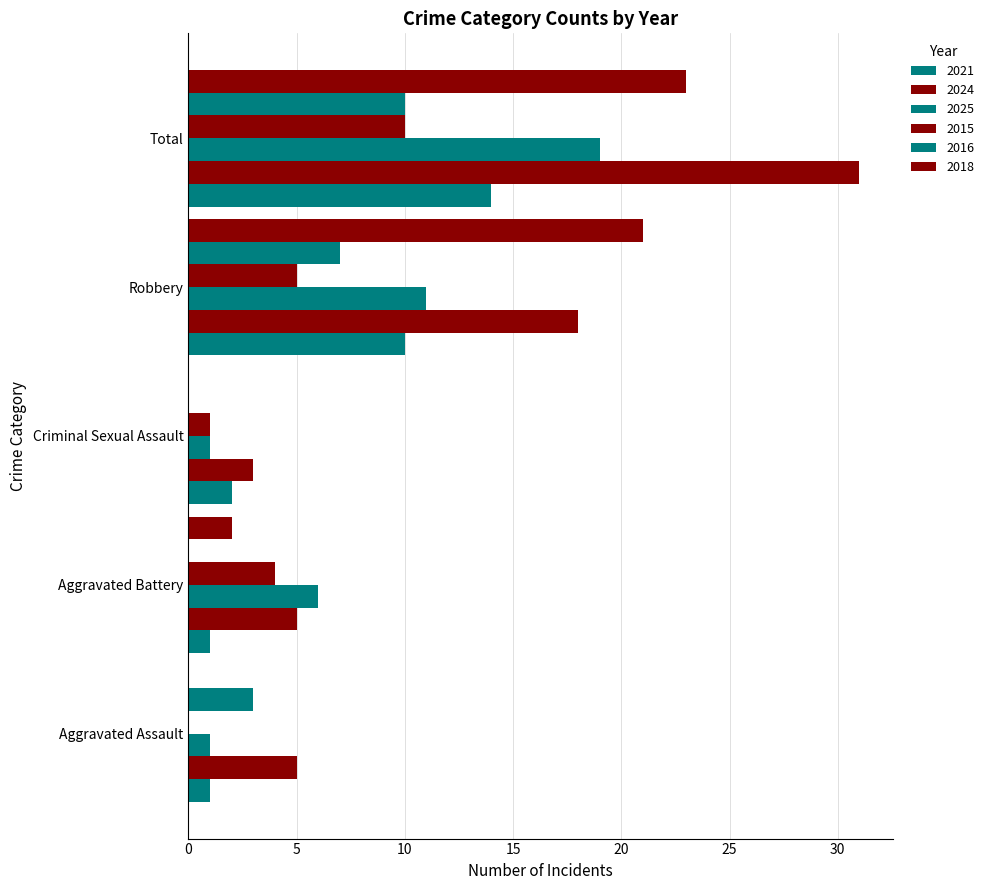

List the series in order of their peak value, highest first.

2024, 2018, 2025, 2021, 2015, 2016